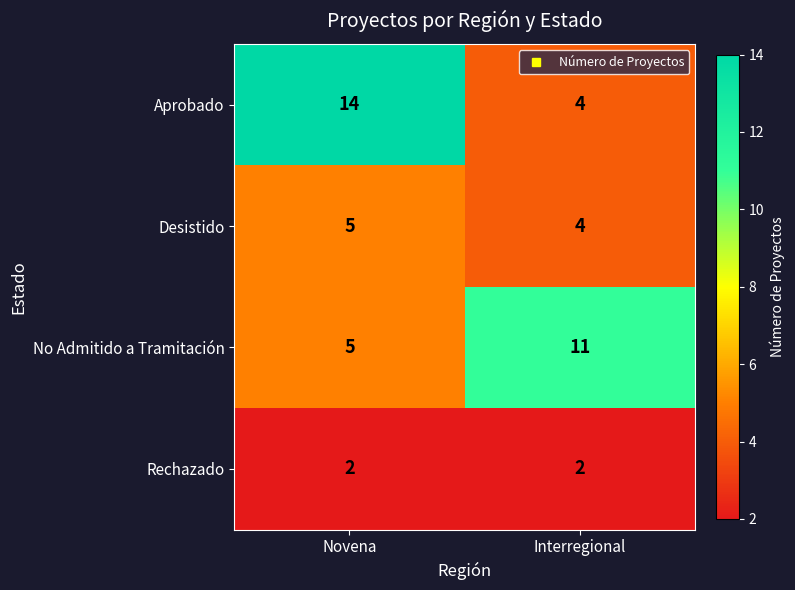

Reading right to left, extract all data points from this chart.

Aprobado: Interregional=4	Novena=14
Desistido: Interregional=4	Novena=5
No Admitido a Tramitación: Interregional=11	Novena=5
Rechazado: Interregional=2	Novena=2